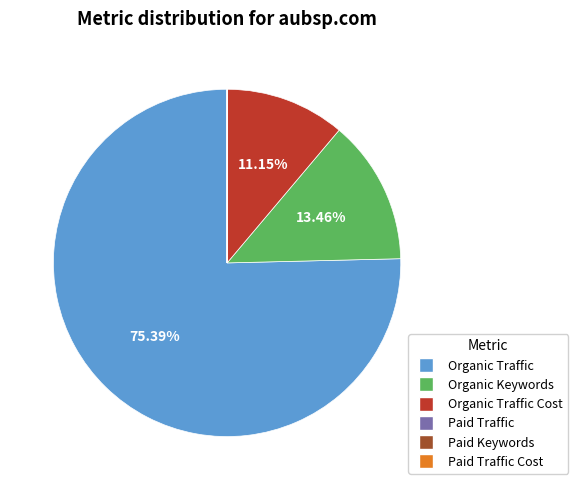

Is there any slice that represents more than half of the pie?

Yes